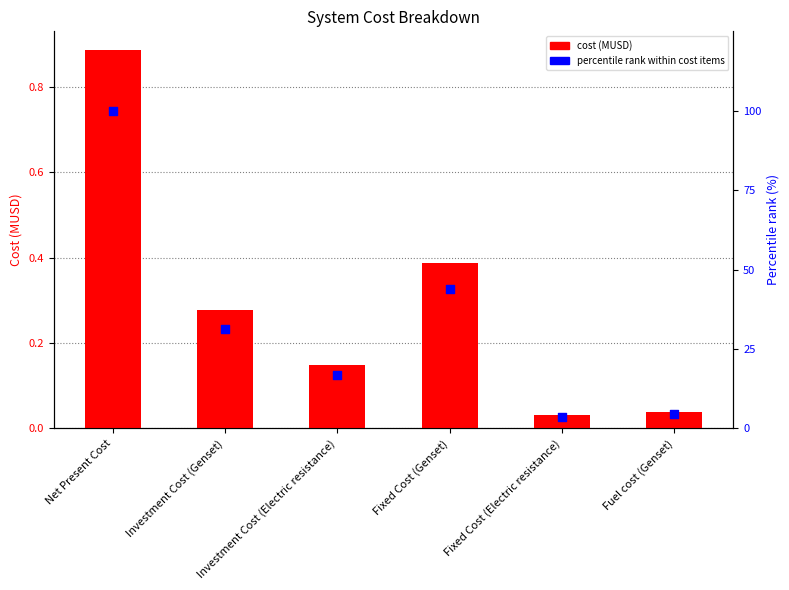

What are all the series names shown in the legend?

cost (MUSD), percentile rank within cost items